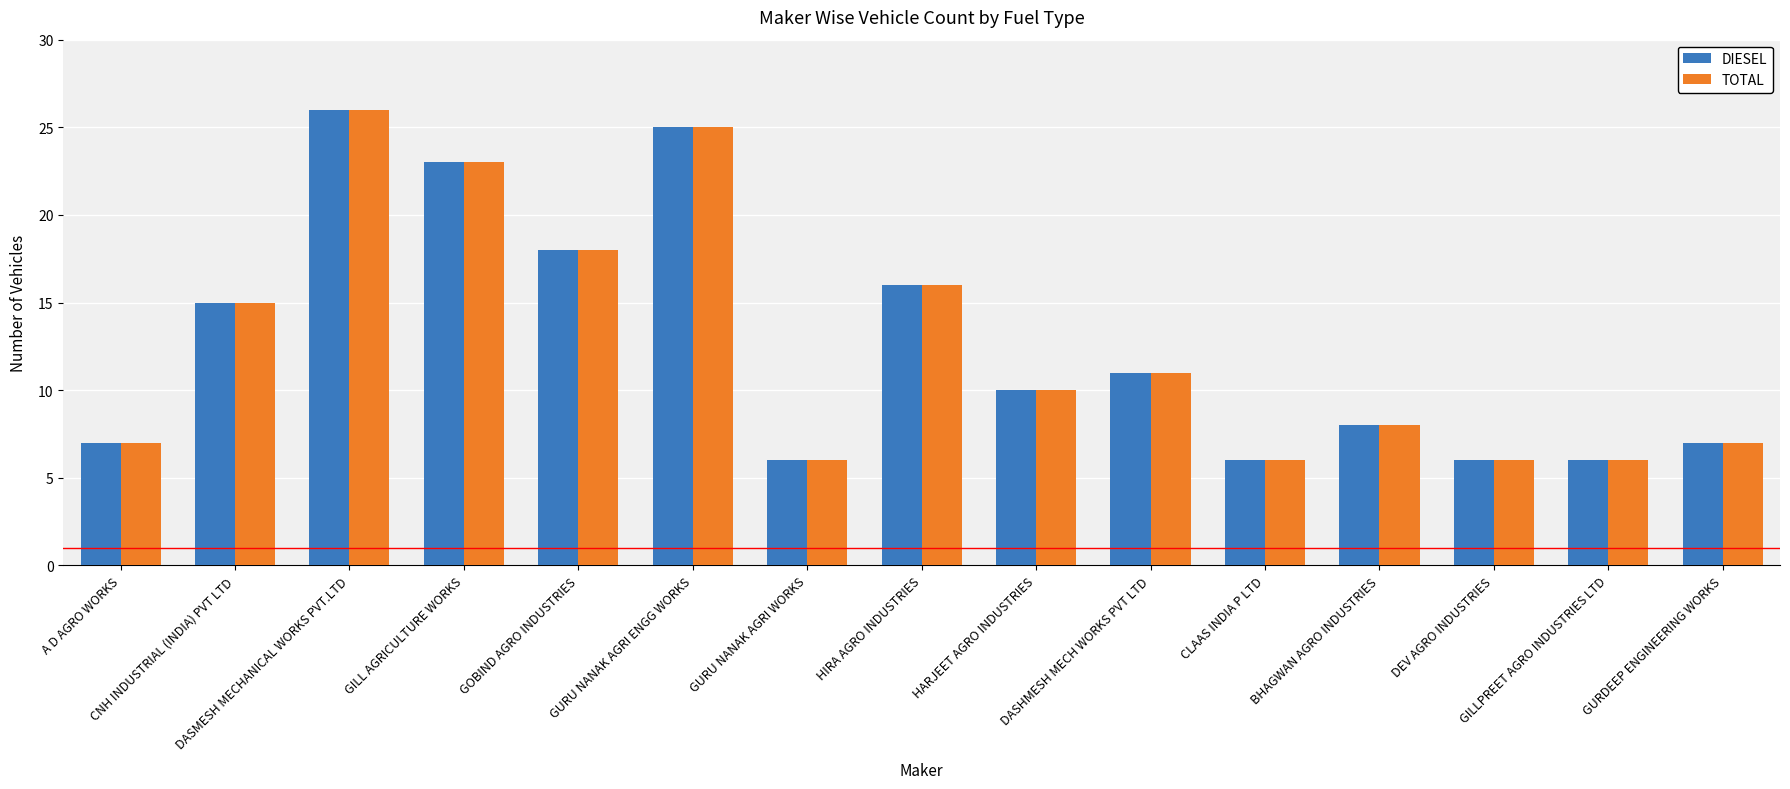

What is the value of the DIESEL bar at the 11th from the left?

6